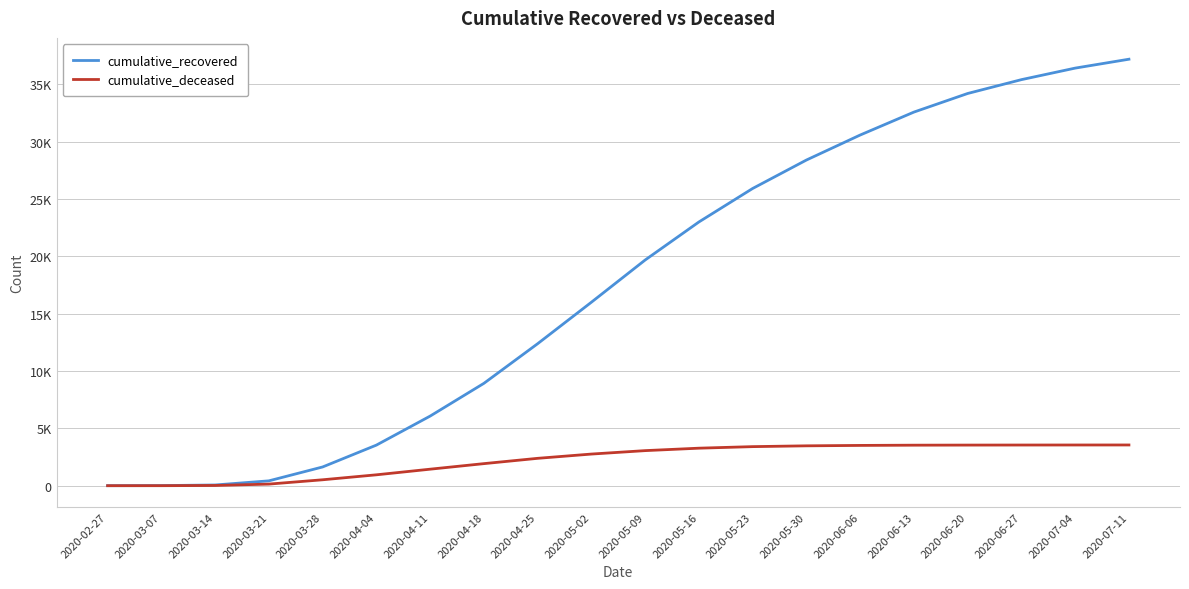

Is the value of cumulative_recovered at 2020-05-30 greater than the value of cumulative_deceased at 2020-04-25?

Yes